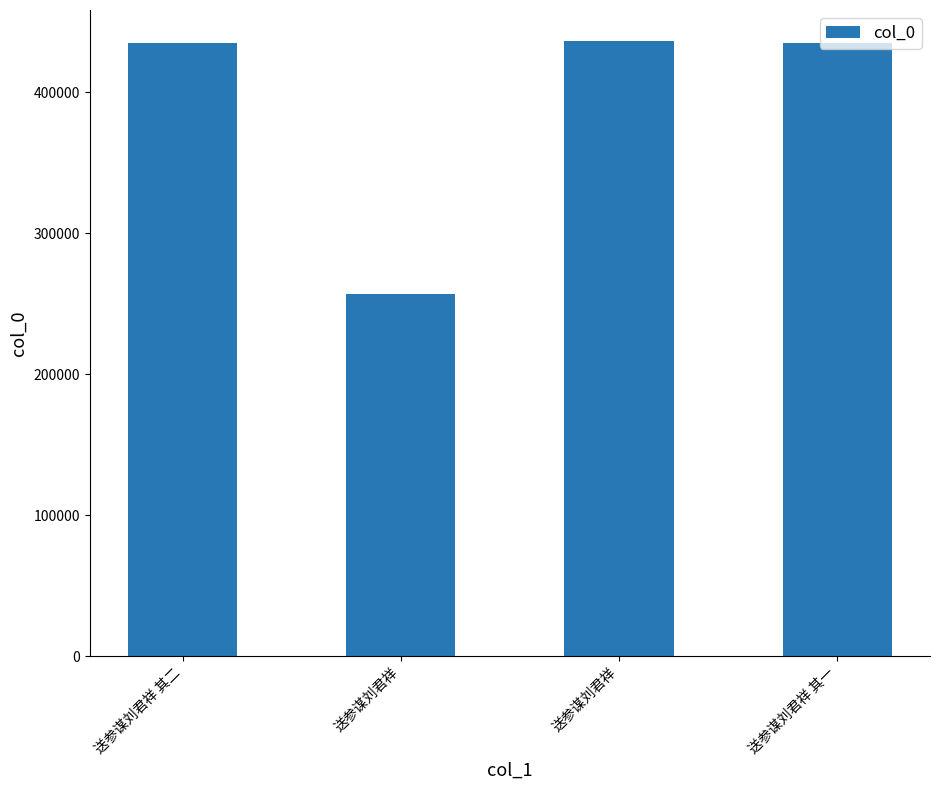

Count the number of categories in the chart.

4